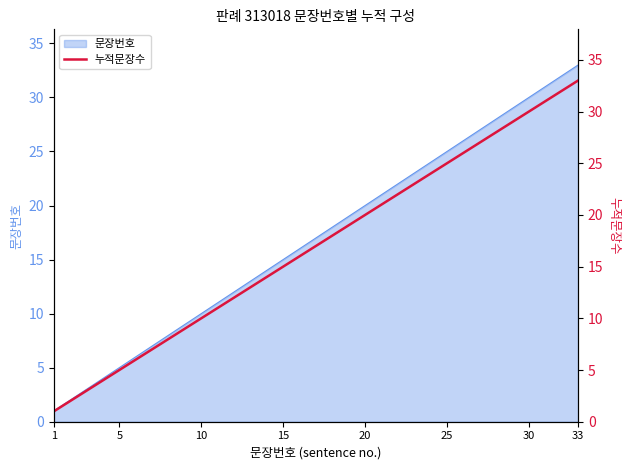

True or false: 문장번호 has a value of 10 at 15.

False